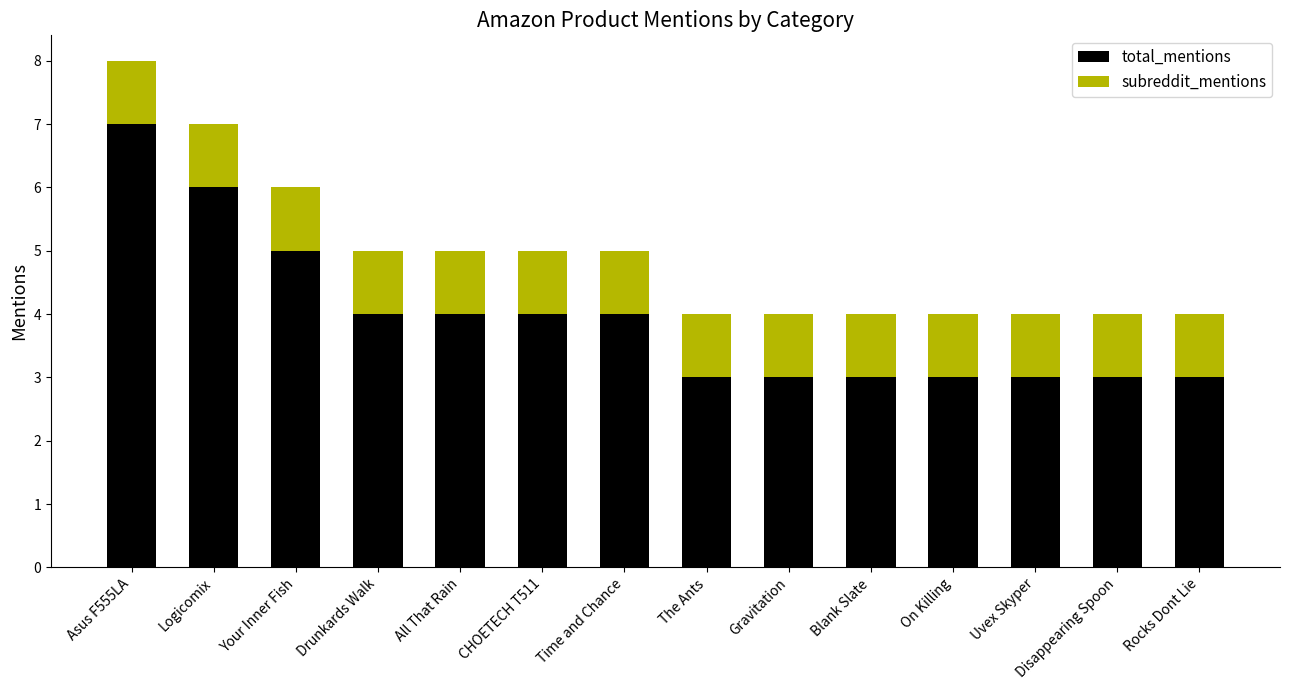

What is the total value across all series at Logicomix?

7